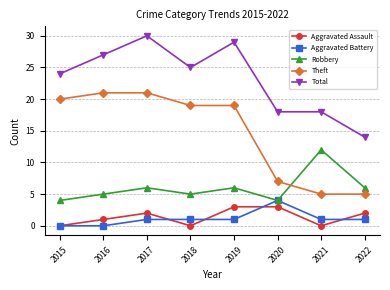

Rank the series by their maximum value, from highest to lowest.

Total, Theft, Robbery, Aggravated Battery, Aggravated Assault